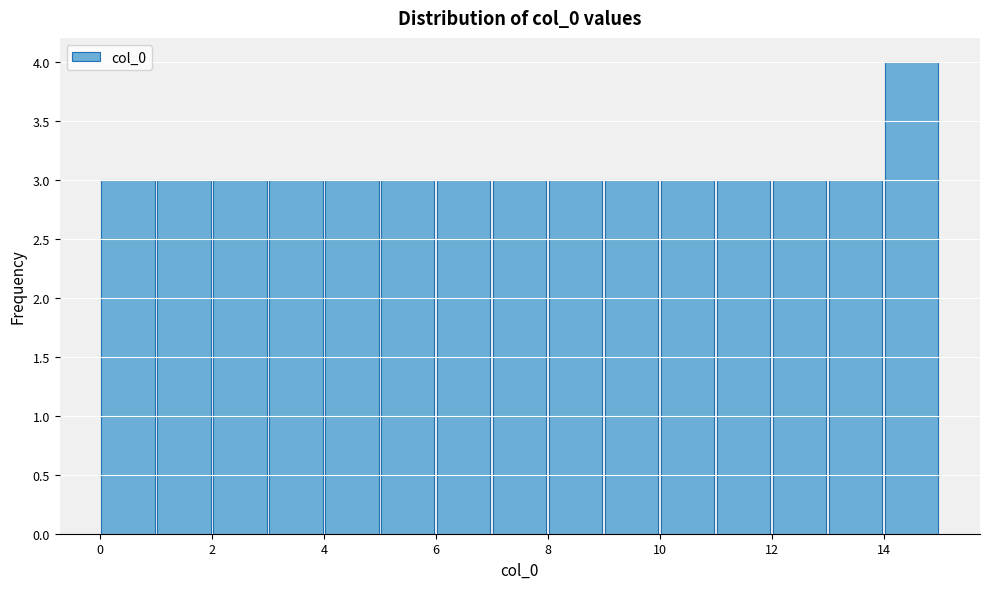

Reading left to right, transcribe this chart: for each bar, give the range it covers on the x-axis and its height. The values are not printed on the chart, so give them approximately, as read against the axis.

0 to 1: 3
1 to 2: 3
2 to 3: 3
3 to 4: 3
4 to 5: 3
5 to 6: 3
6 to 7: 3
7 to 8: 3
8 to 9: 3
9 to 10: 3
10 to 11: 3
11 to 12: 3
12 to 13: 3
13 to 14: 3
14 to 15: 4